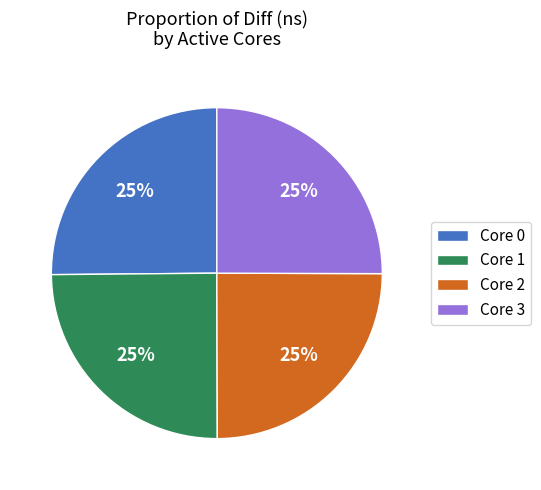

Approximately how many times larger is the value at Core 1 compared to Core 0?

1.0